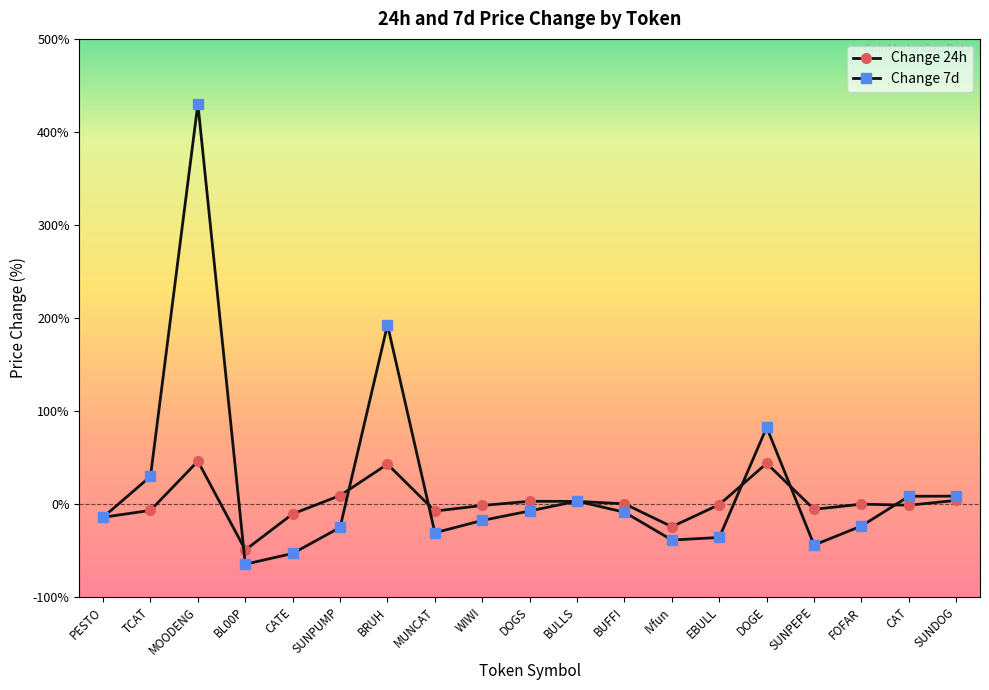

How many lines are shown in the chart?

2